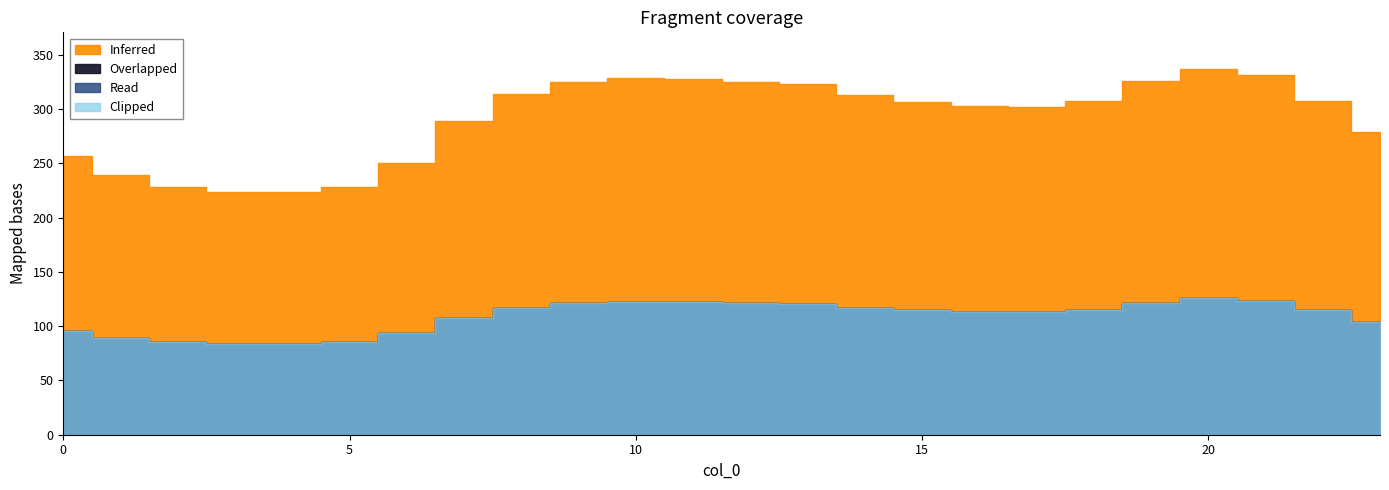

How many values in the Clipped series are below 114?

11